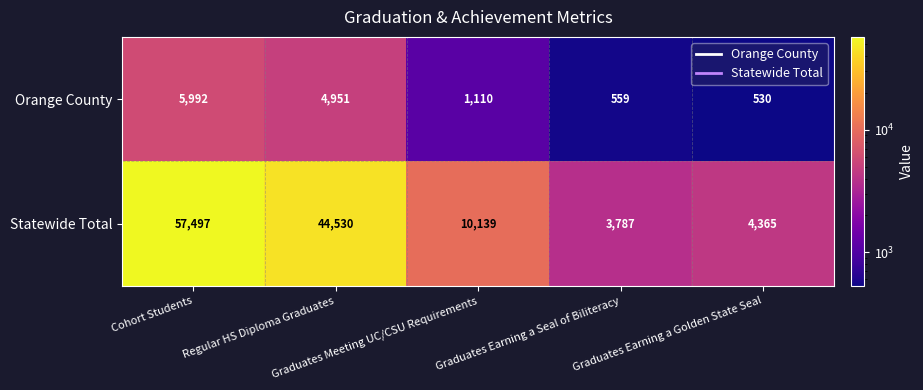

What is the sum of all Statewide Total values?

120318